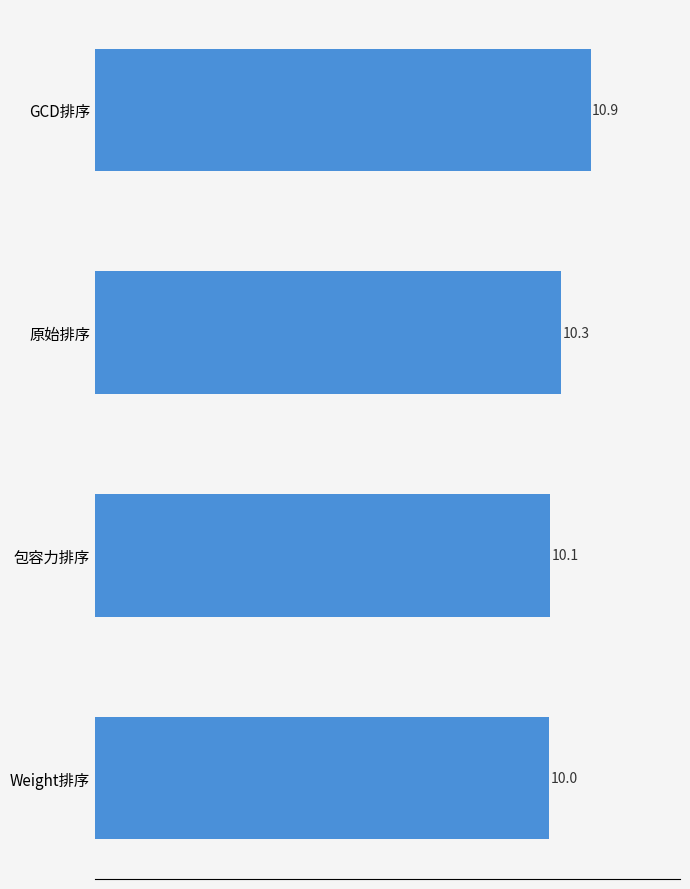

The chart shows a value of 17.6 at 原始排序. True or false?

False